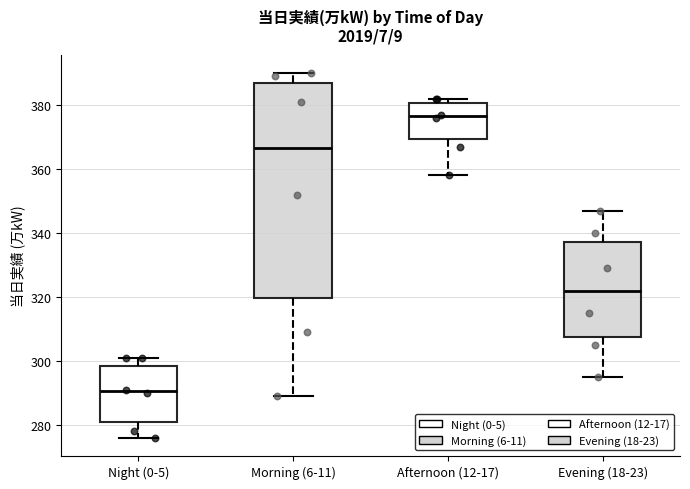

Which box's median line is the lowest?

Night (0-5)